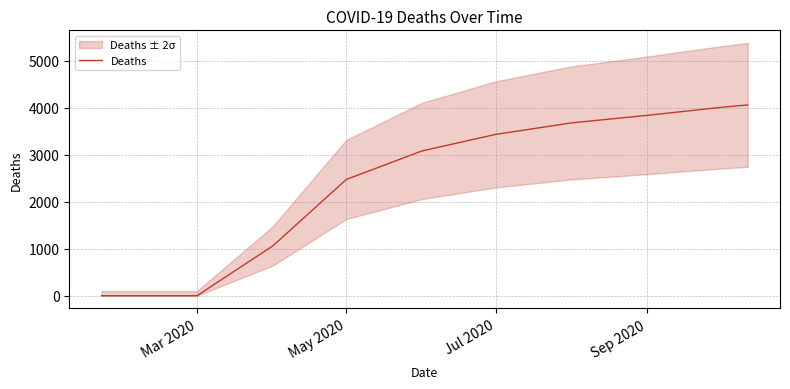

Is this an area chart (filled region under the line)?

No